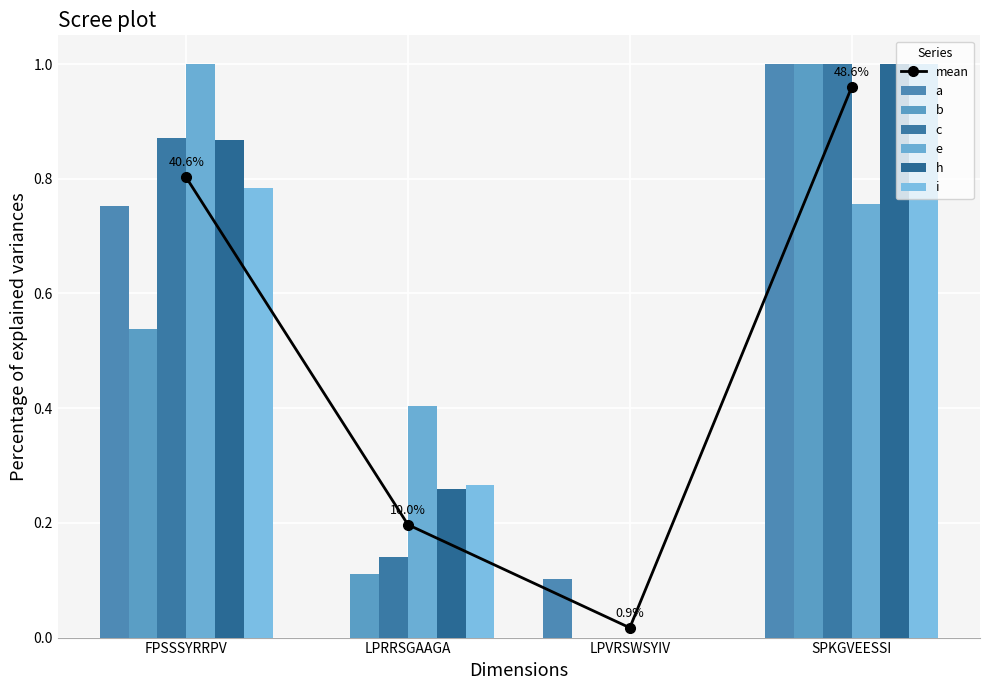

How many bars are there in each group?

6